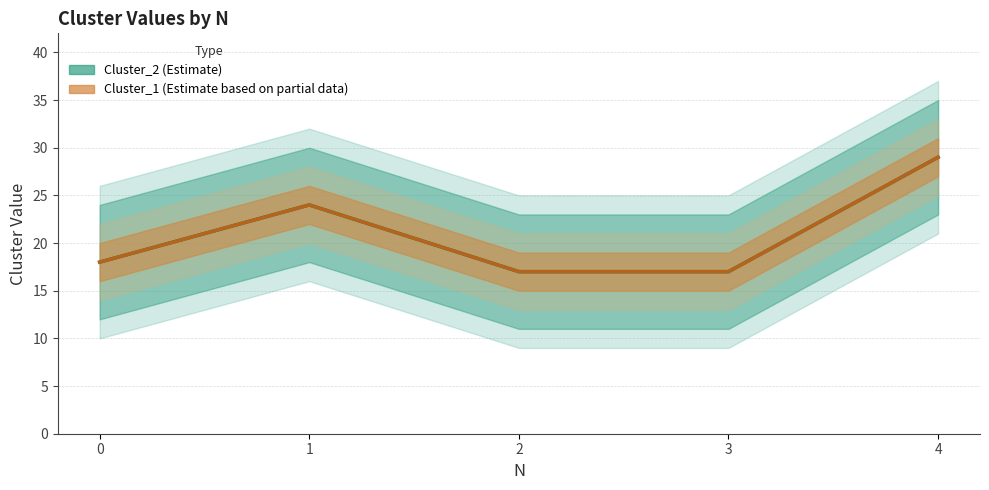

Read the Cluster_1 value at 1.

24